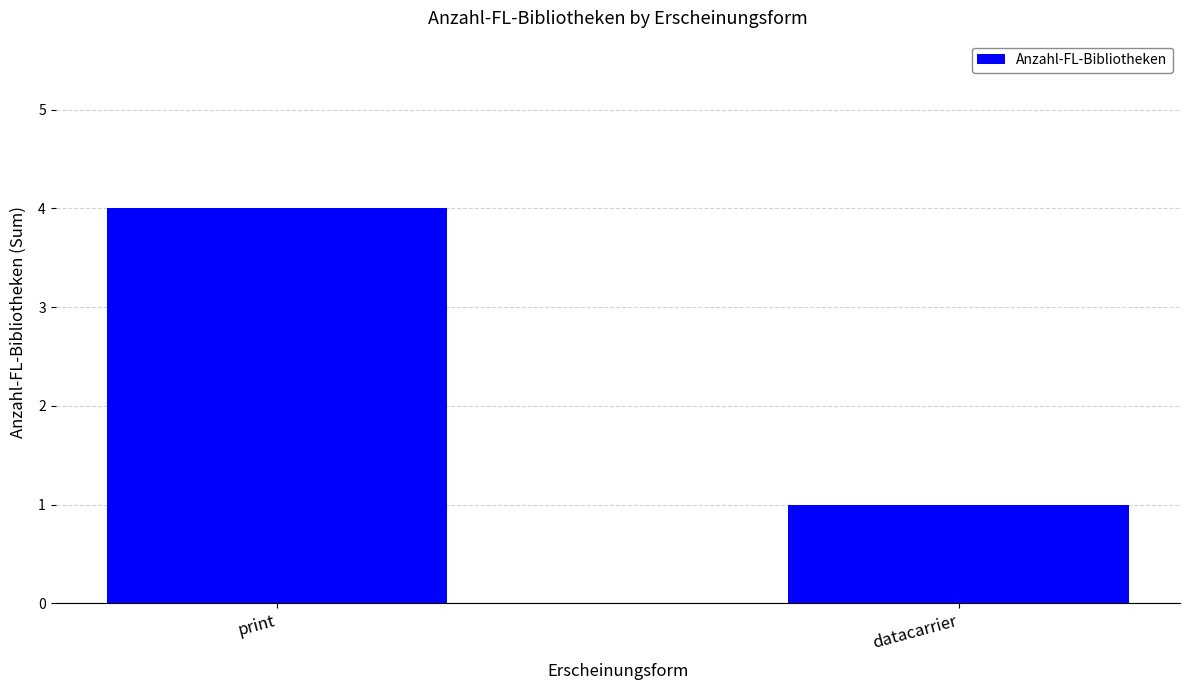

What is the sum of the values at print and datacarrier?

5